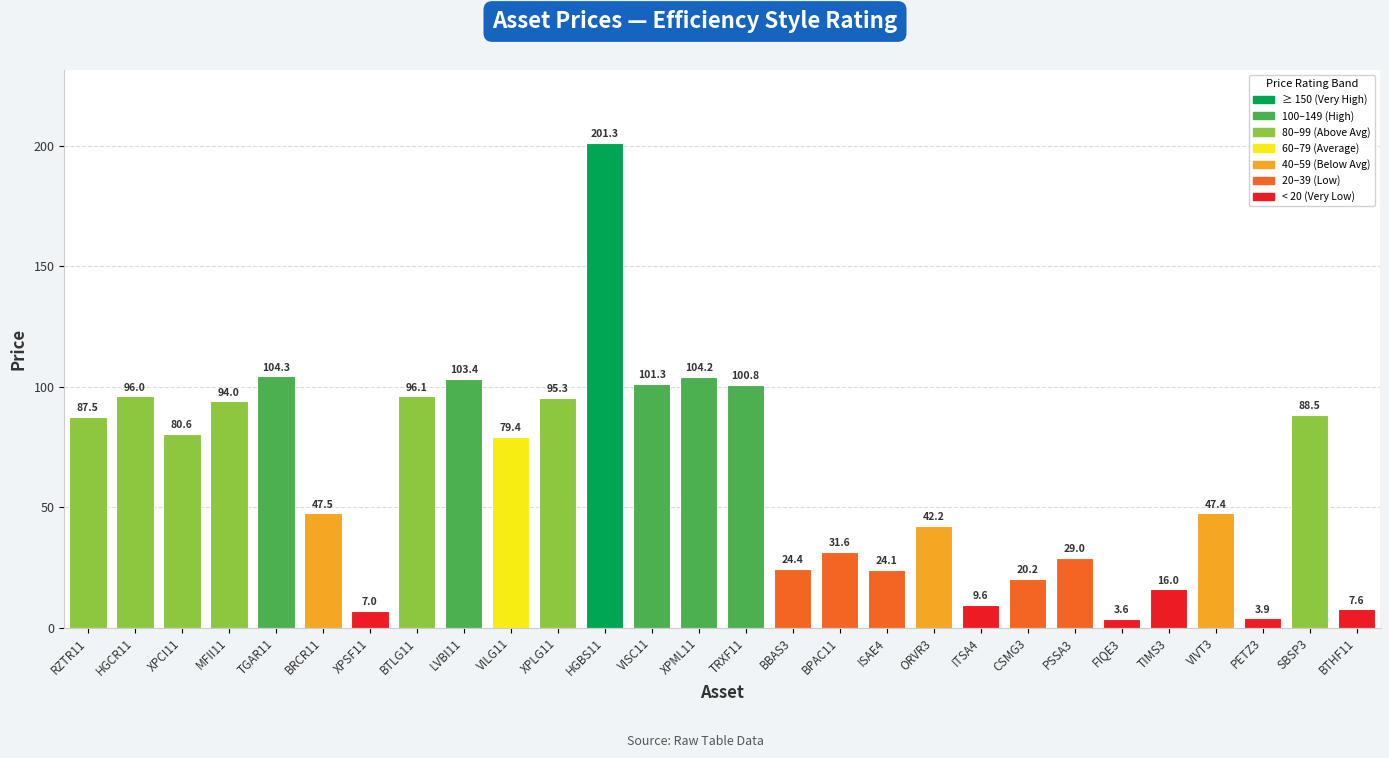

Is it true that the value at XPCI11 is 80.6?

True